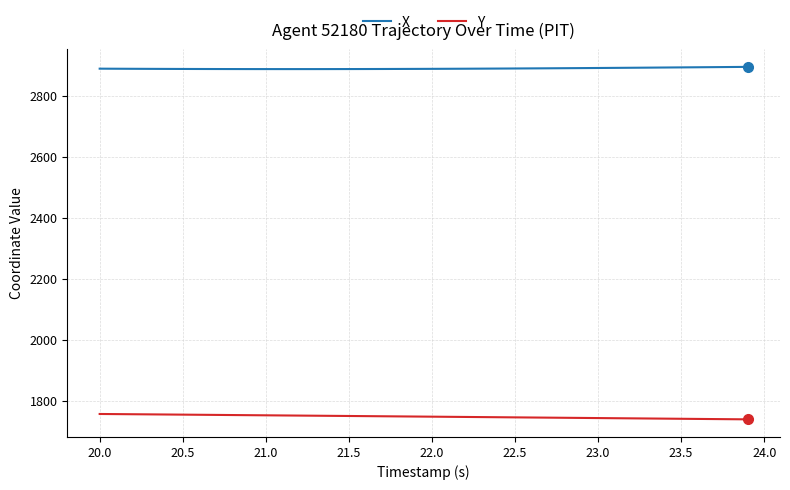

What is the smallest value displayed?

1738.9